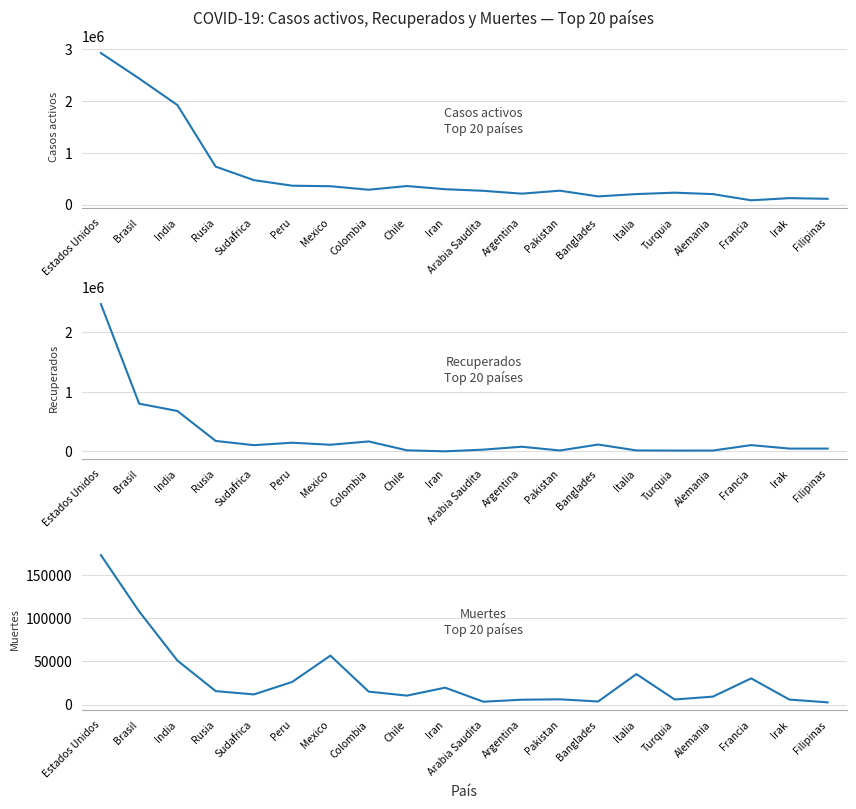

What is the value of the Casos activos point at the 9th from the left?

358828